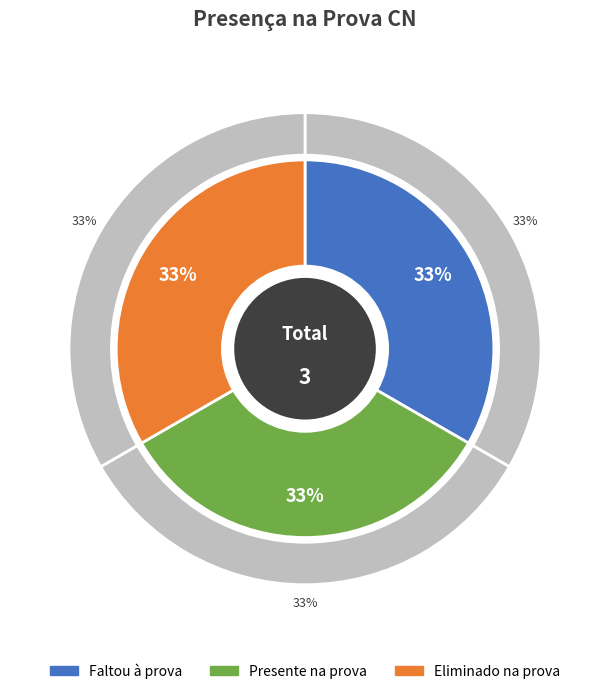

Combined, do Eliminado na prova and Presente na prova account for over 50%?

Yes